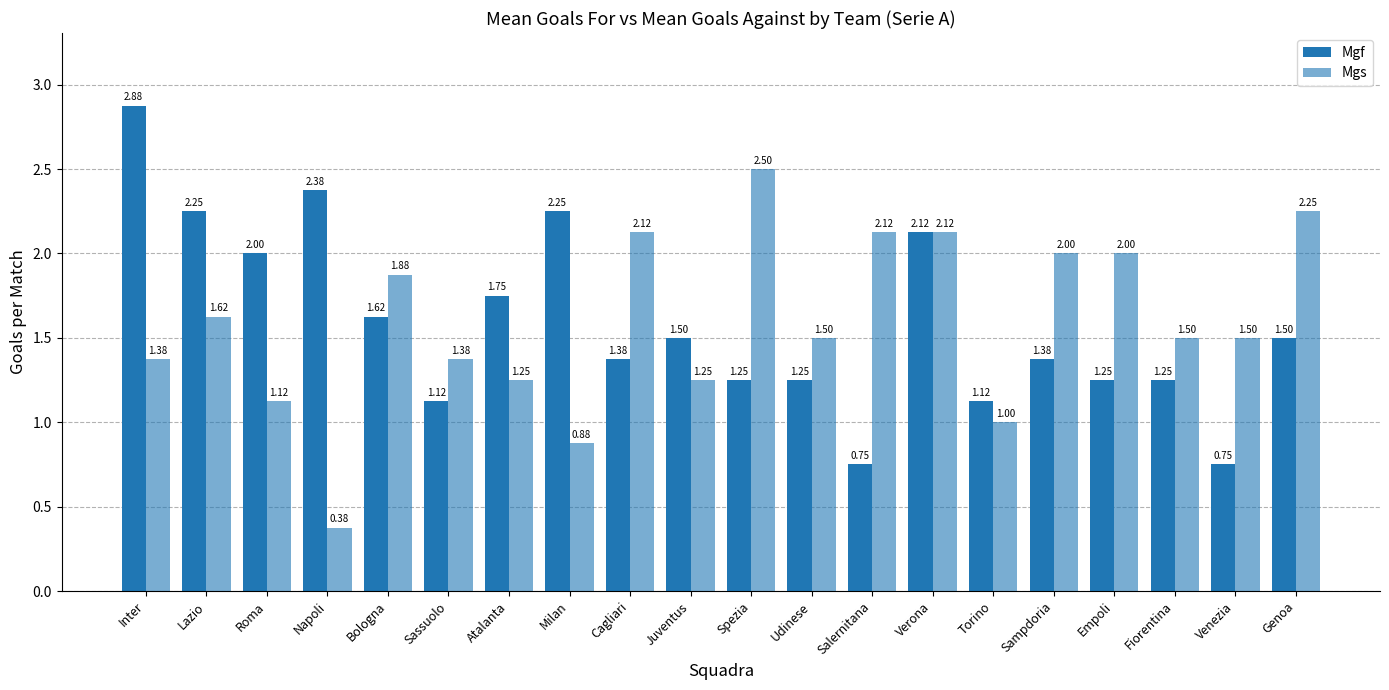

How many bars are there in each group?

2